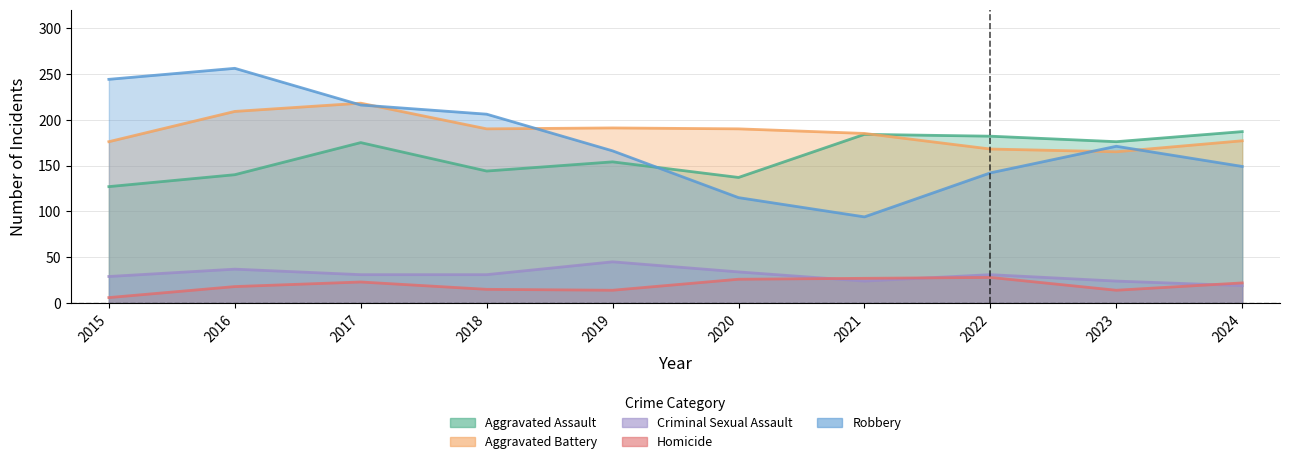

Reading left to right, extract all data points from this chart.

Aggravated Assault: 127	140	175	144	154	137	184	182	176	187
Aggravated Battery: 176	209	218	190	191	190	185	168	165	177
Criminal Sexual Assault: 29	37	31	31	45	34	24	31	24	19
Homicide: 6	18	23	15	14	26	27	28	14	22
Robbery: 244	256	216	206	166	115	94	142	171	149